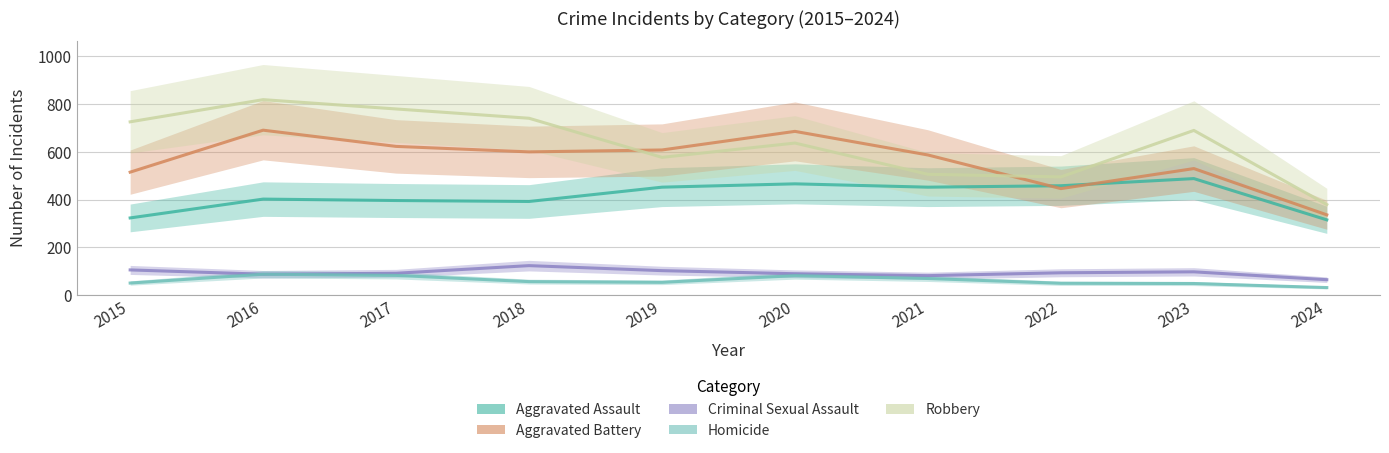

What is the value of the Robbery point at the 5th from the left?

577